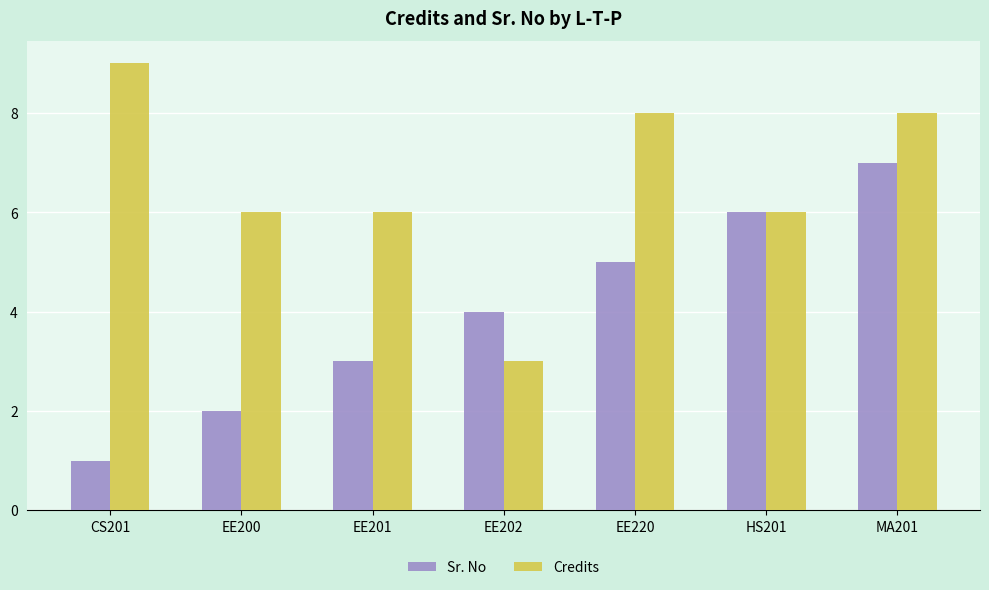

Which series has the largest total across all categories?

Credits